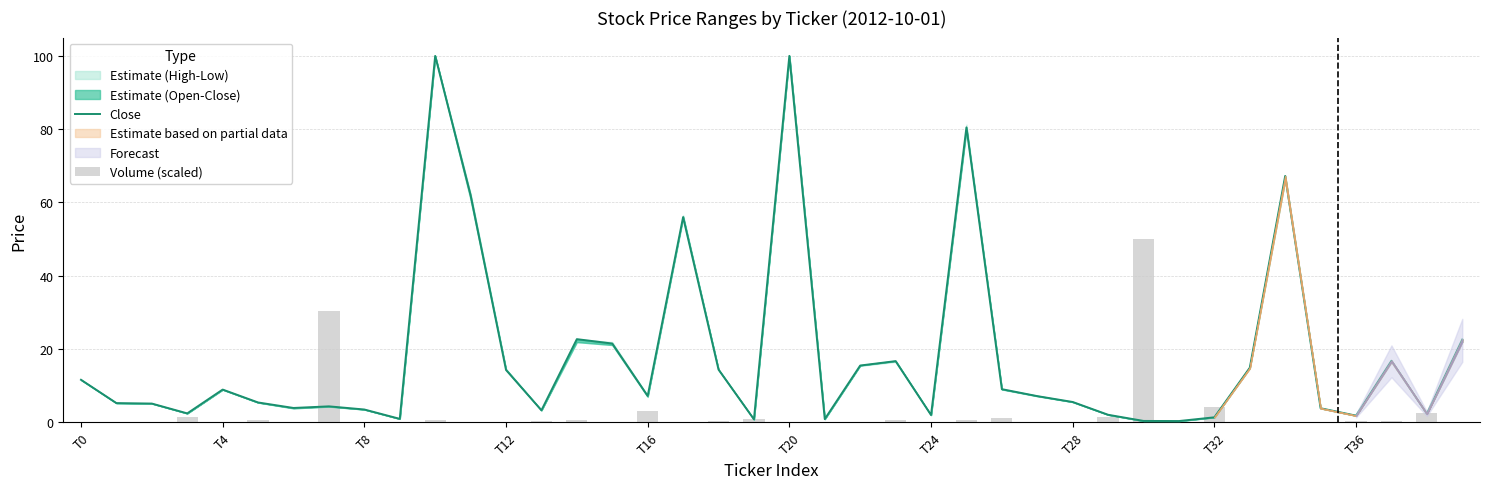

At which category is the sum across all series the highest?

10